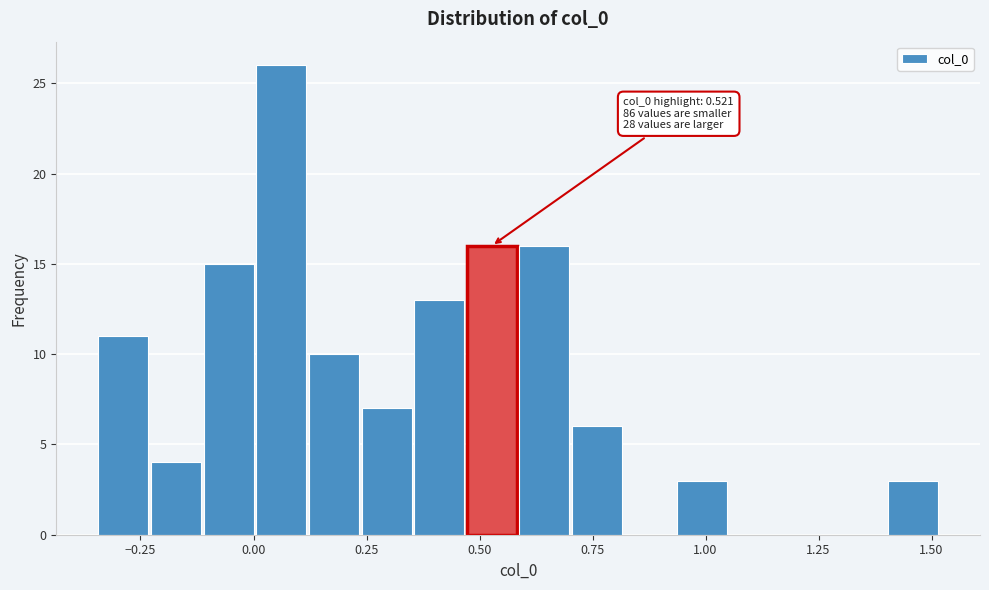

Read against the x-axis, roughly where is the centre of the tallest bar?

0.05